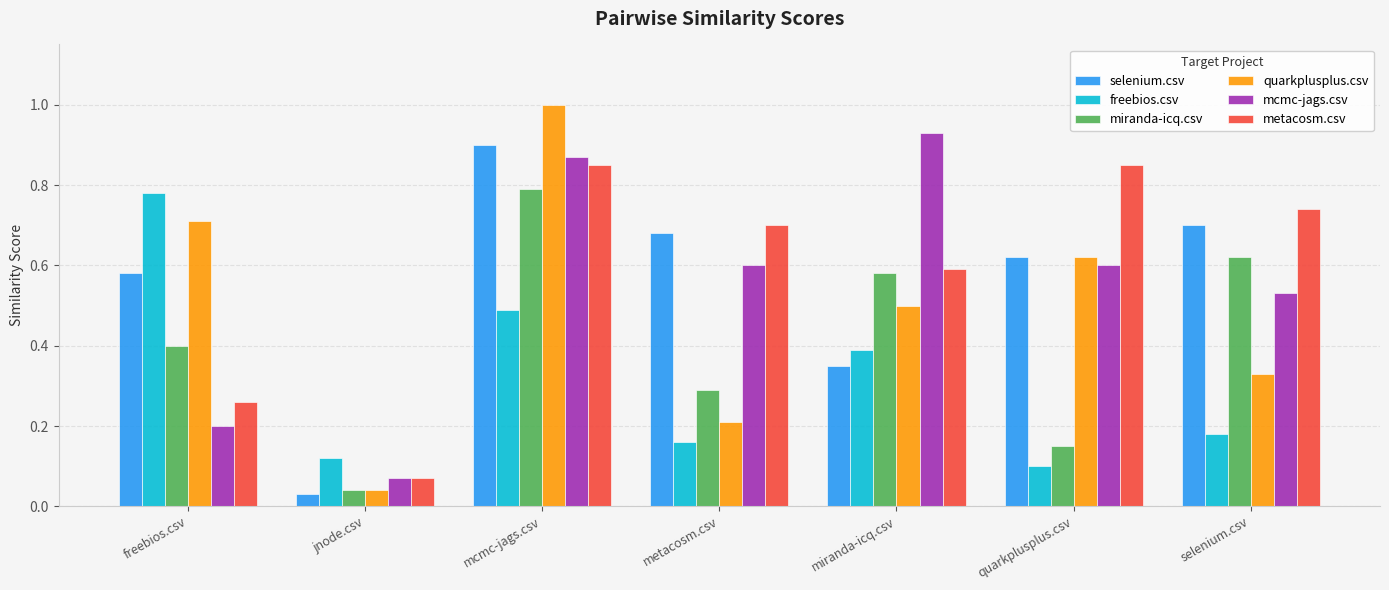

Which series has the widest spread of values?

quarkplusplus.csv